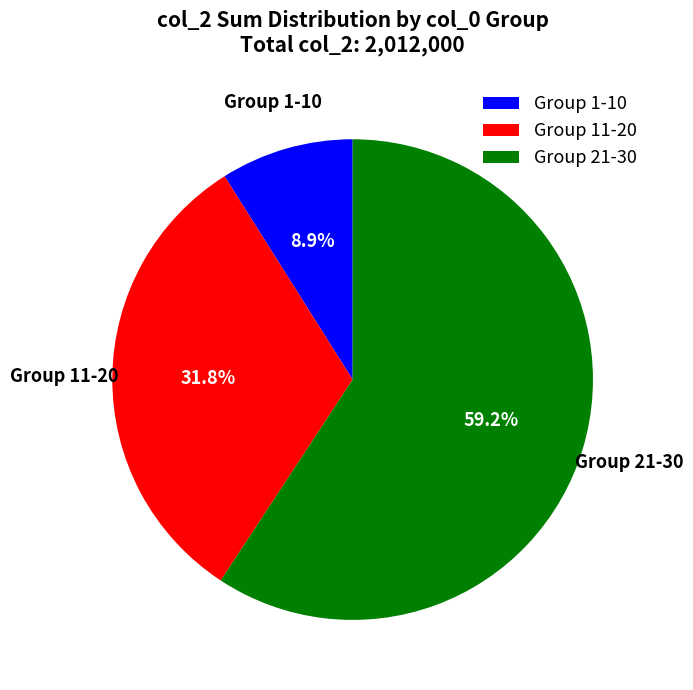

Count the number of slices in the pie.

3